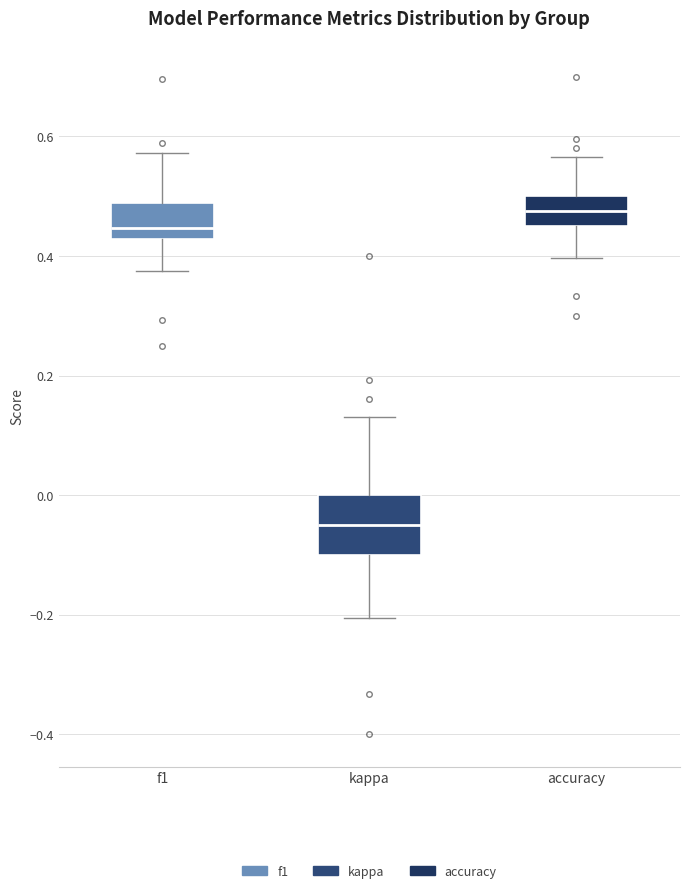

Which box has the highest median line?

accuracy